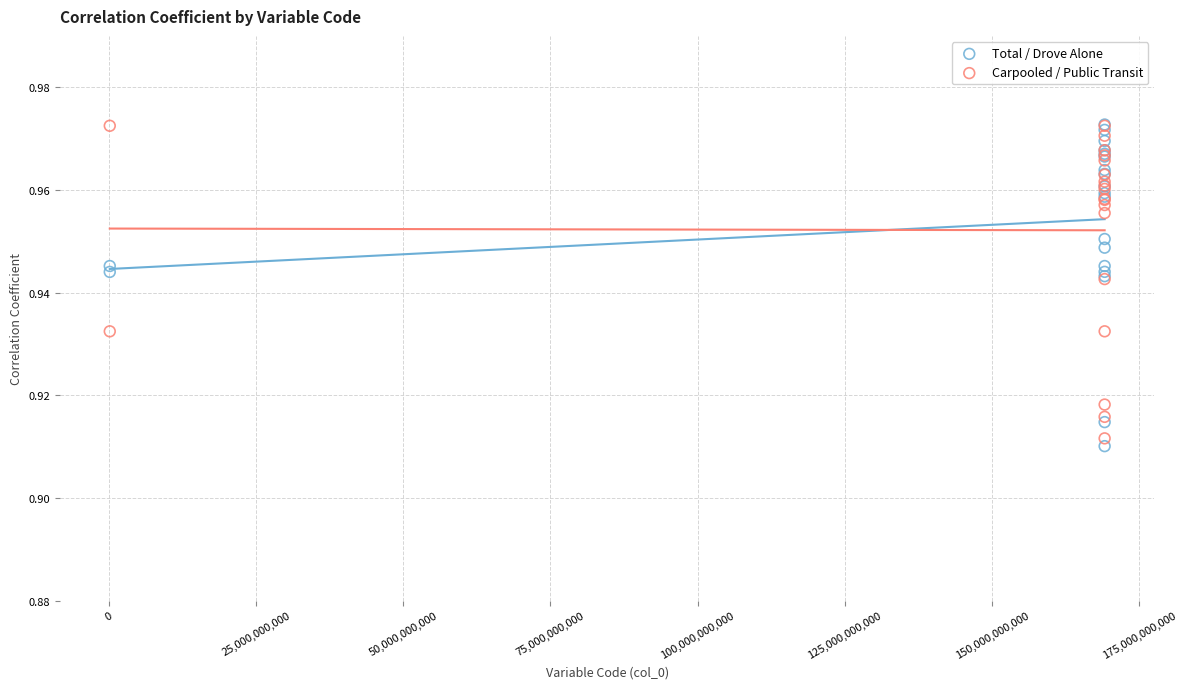

What are all the series names shown in the legend?

Total / Drove Alone, Carpooled / Public Transit